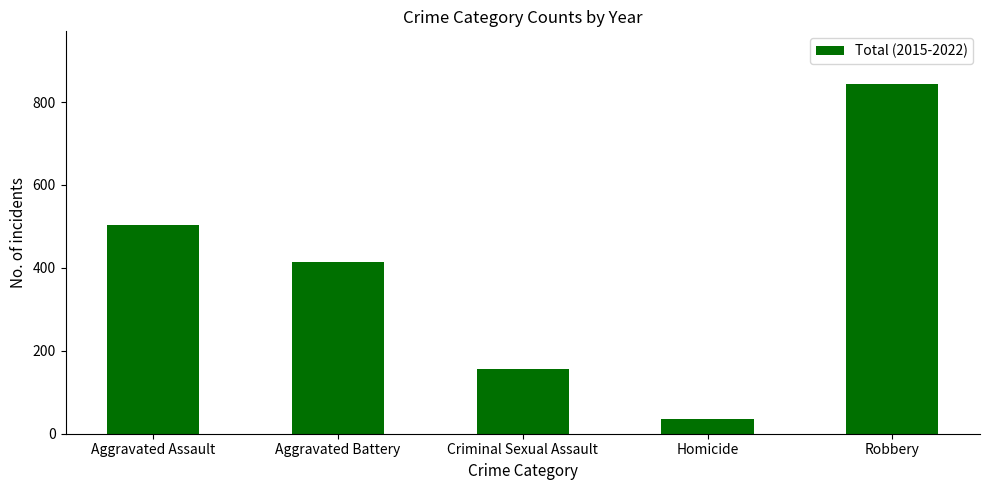

What is the difference between the maximum and minimum values?

808